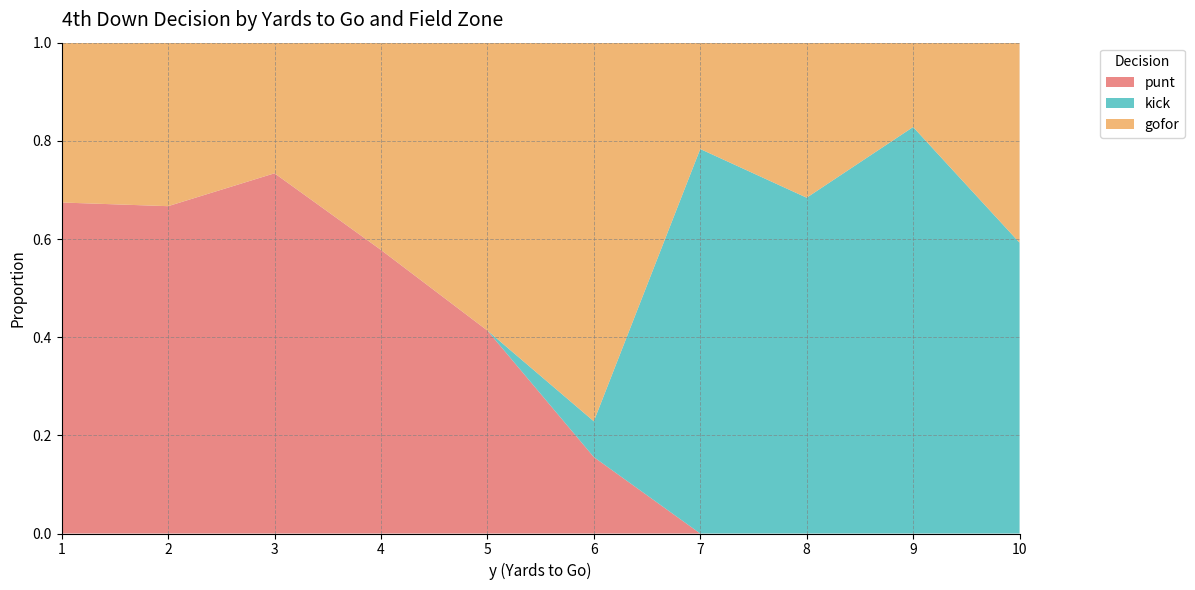

What is the total value across all series at 2?

1.0